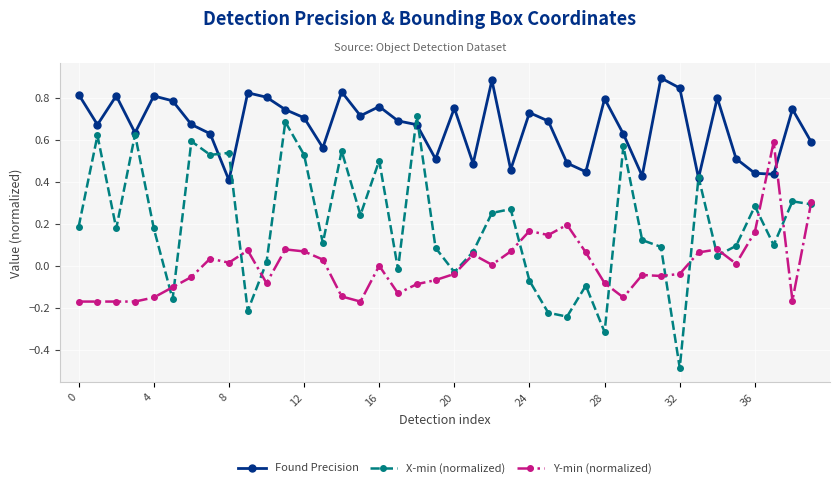

Which series has the widest spread of values?

X-min (normalized)